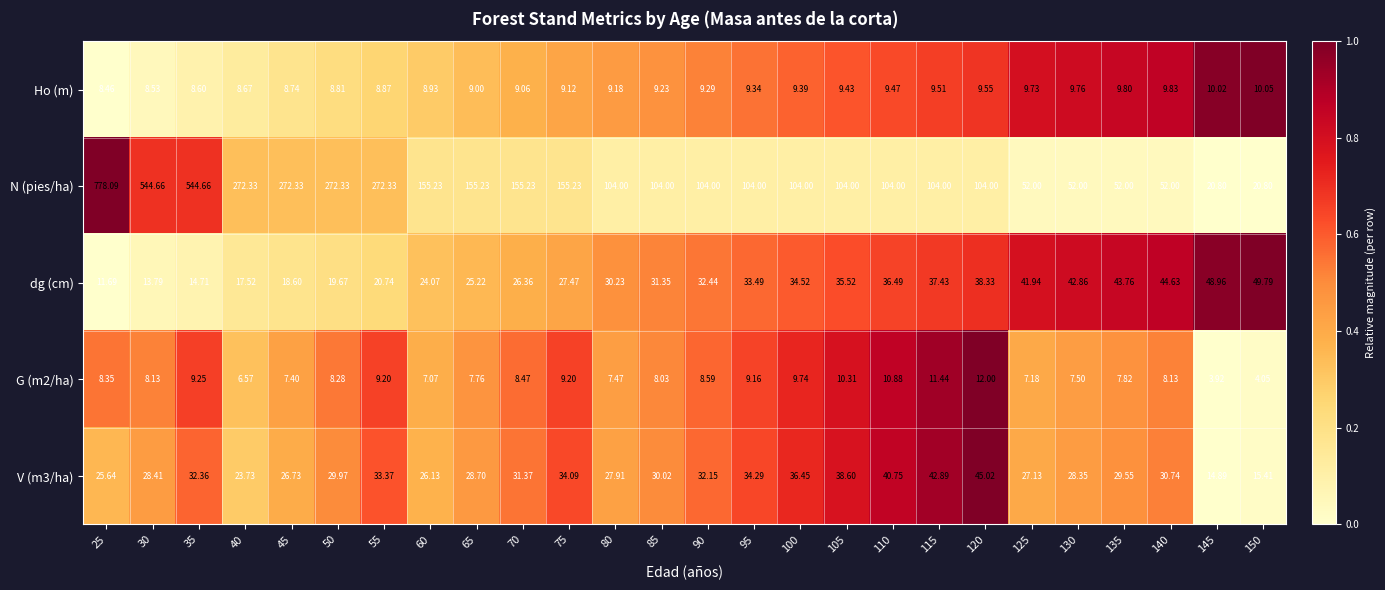

Which series has the widest spread of values?

N (pies/ha)